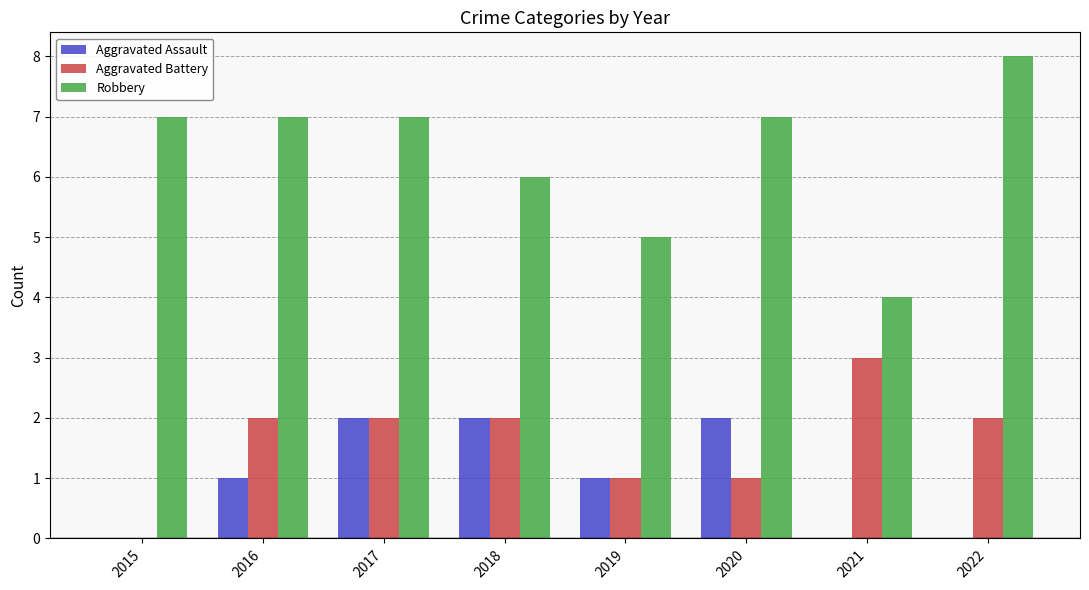

The value of Aggravated Assault at 2020 is 3. True or false?

False